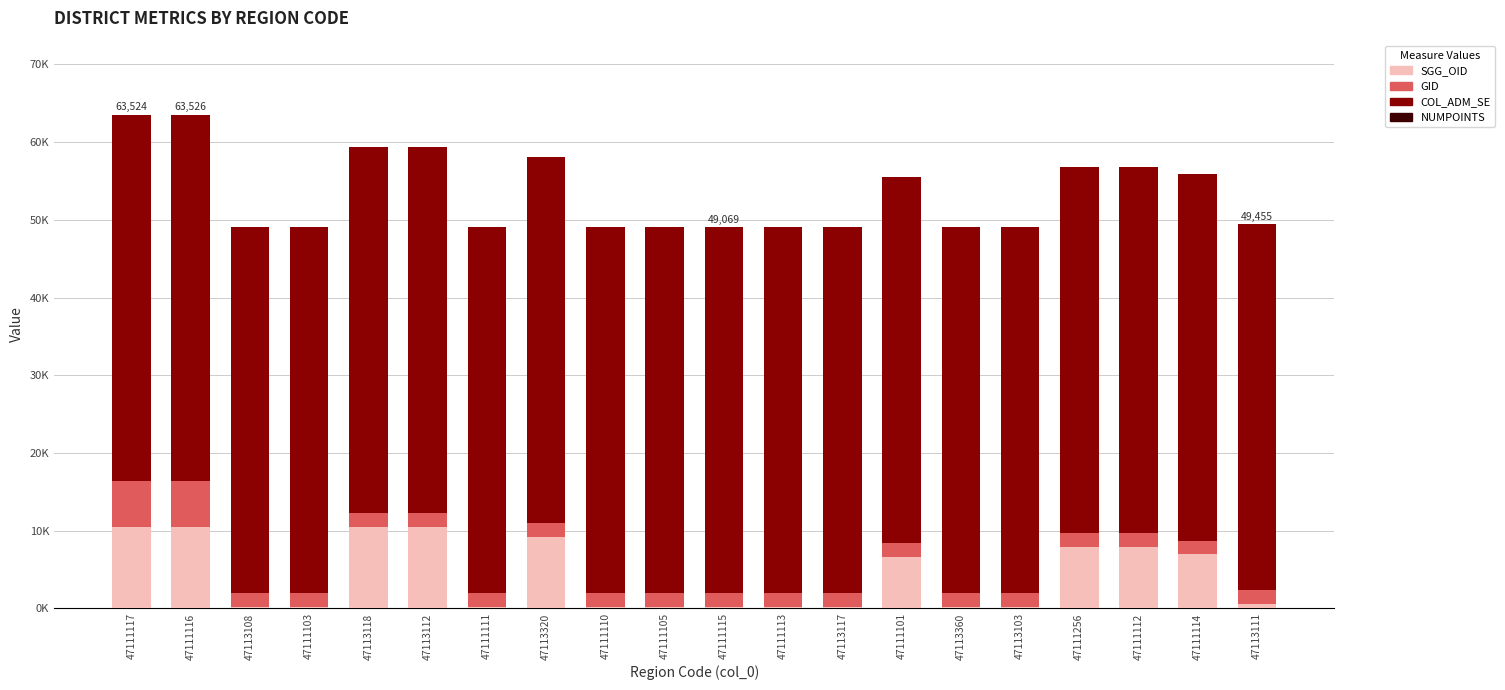

Rank the series at 47113112 from highest to lowest value.

COL_ADM_SE, SGG_OID, GID, NUMPOINTS